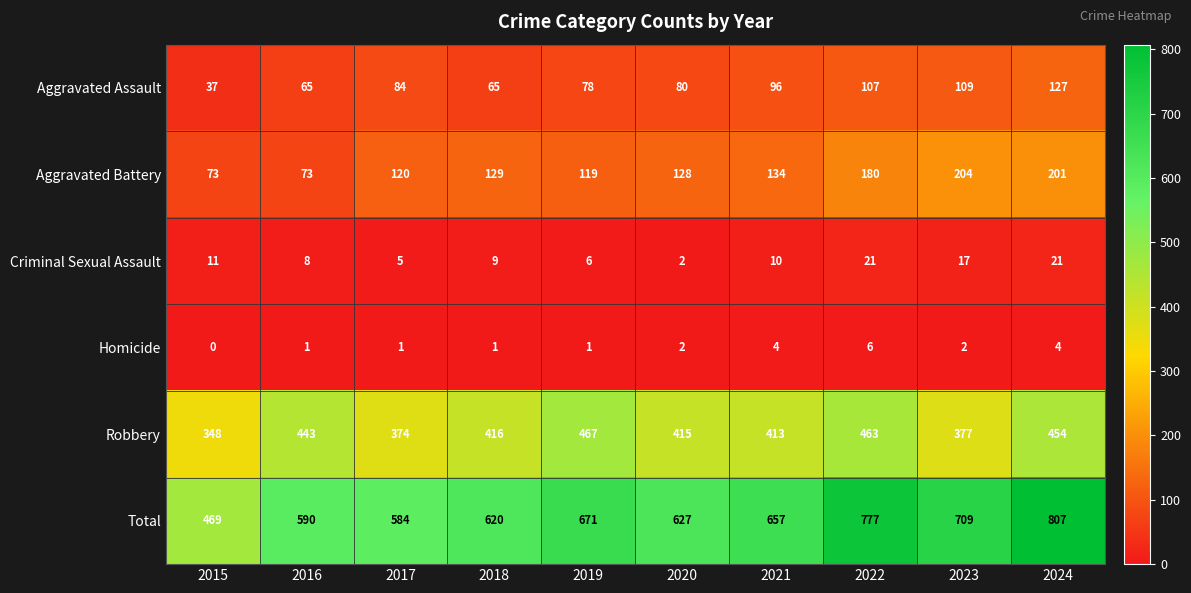

Read the Robbery value at 2020, to the nearest 5.

415